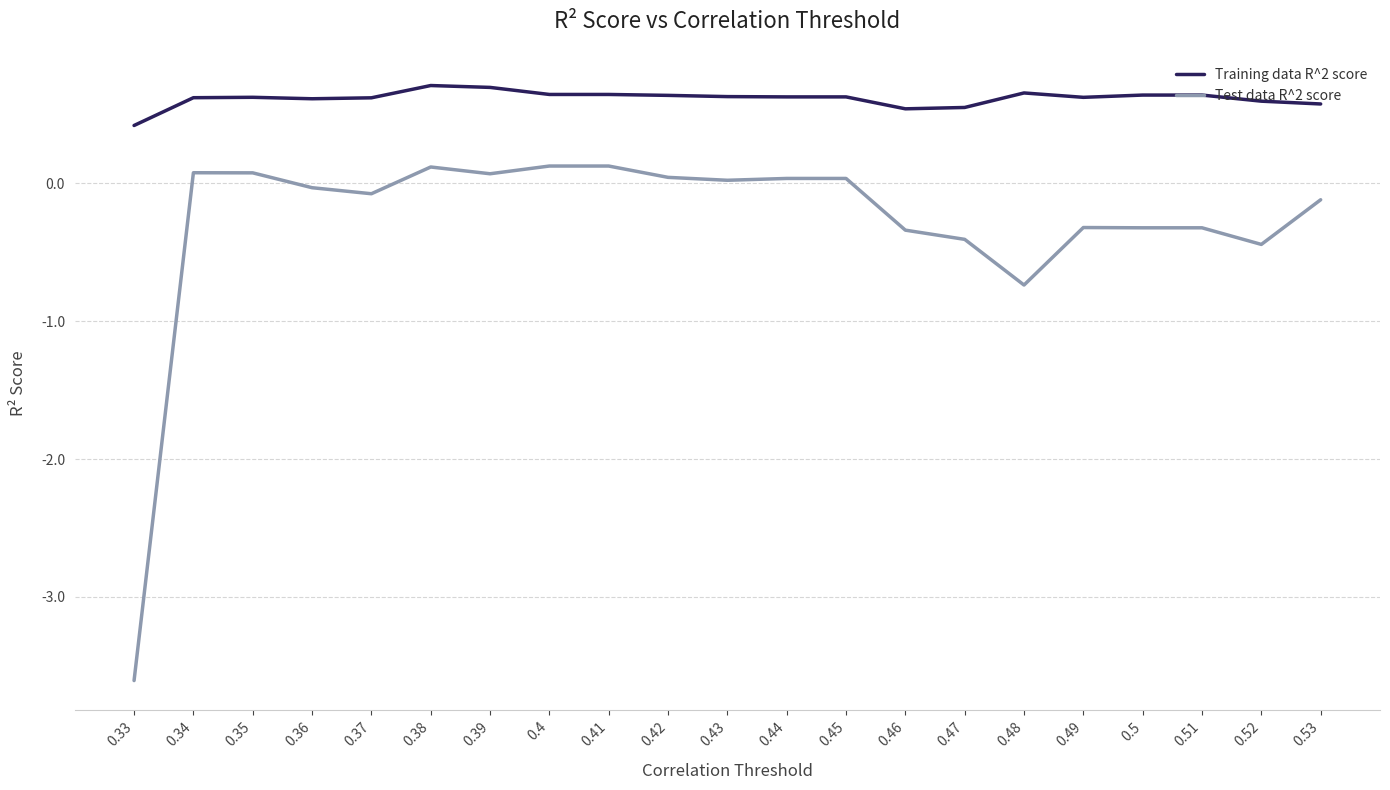

Rank the series by their average value, from highest to lowest.

Training data R^2 score, Test data R^2 score